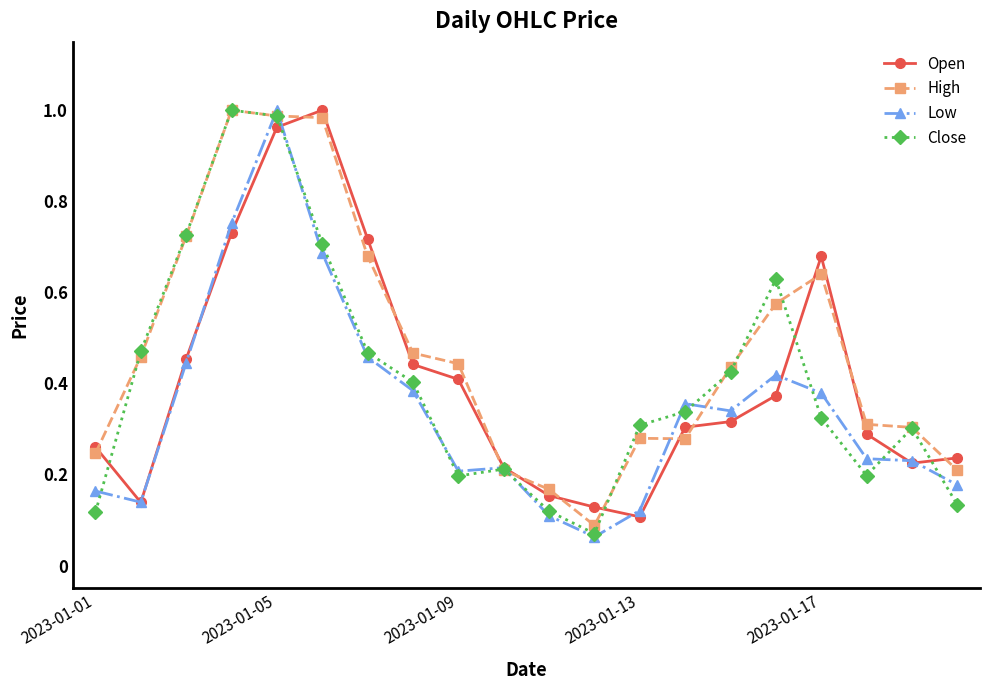

How many interior local valleys does the Close series have?

3